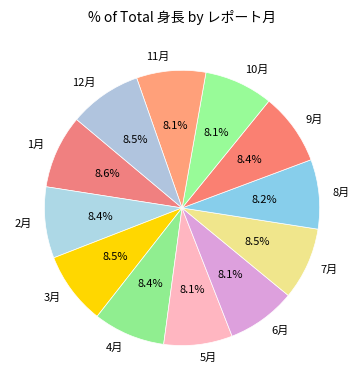

Combined, what portion of the pie is 6月 and 5月?

16.2%